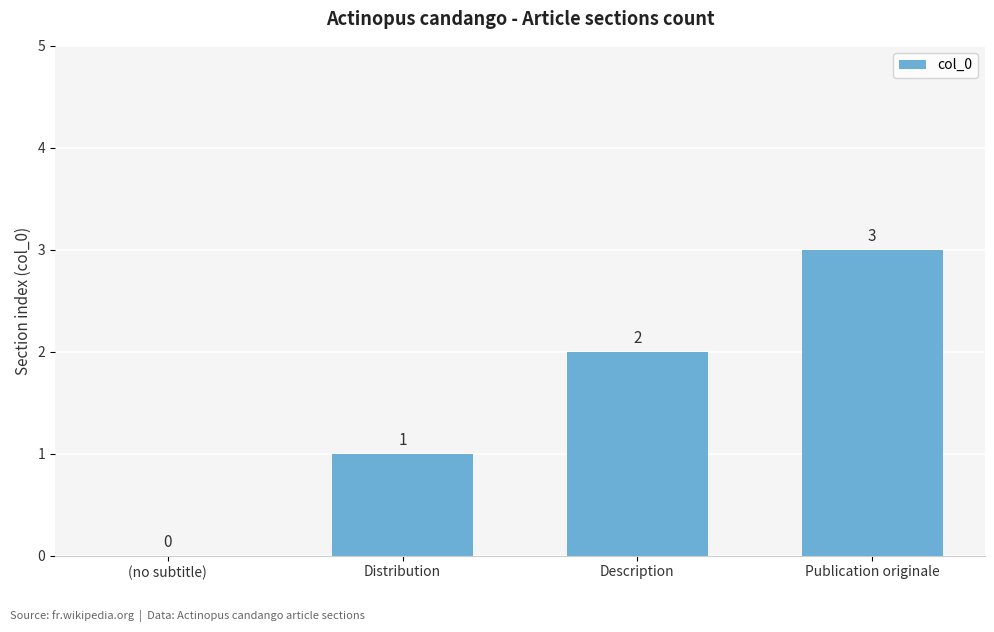

Where is the data nearest to the value 1?

Distribution